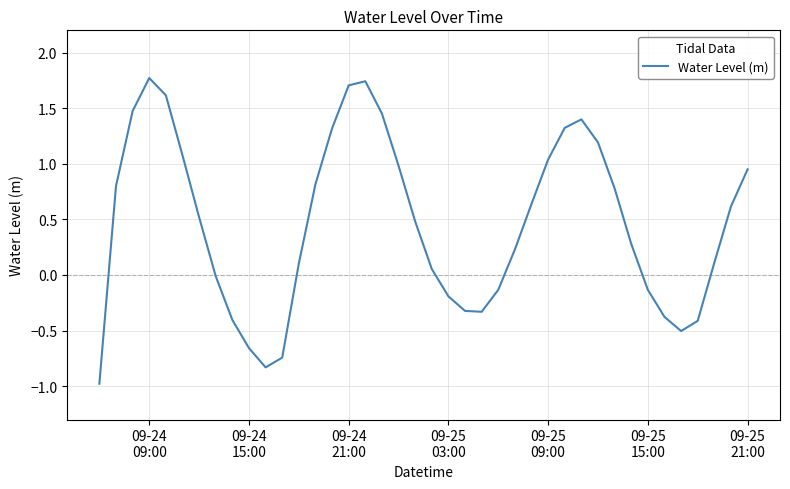

What is the difference between the maximum and minimum values?

2.7